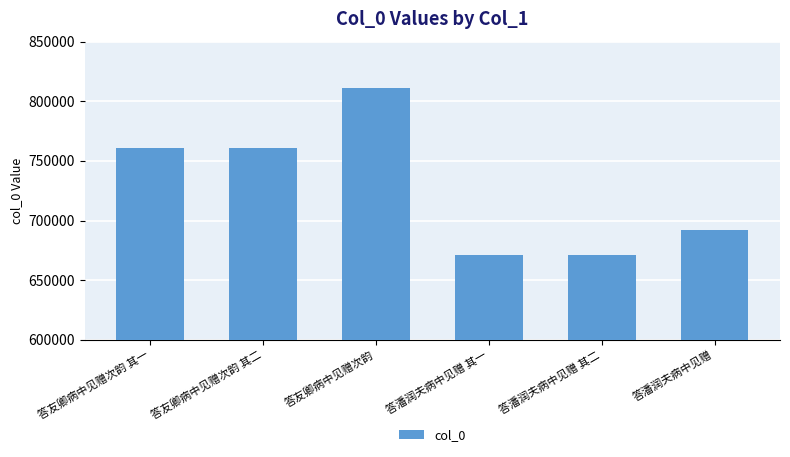

What is the change in value from 答潘润夫病中见赠 其一 to 答潘润夫病中见赠 其二?

+1